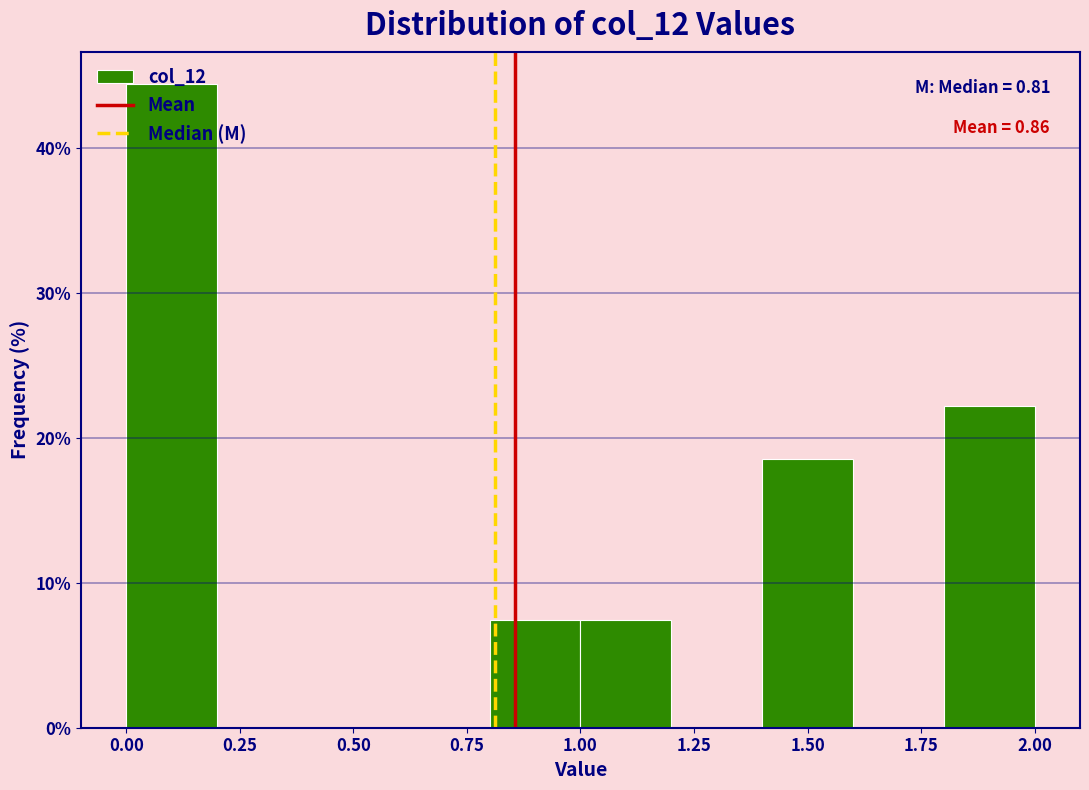

Over which range of the x-axis is the bar tallest?

0.0 to 0.2